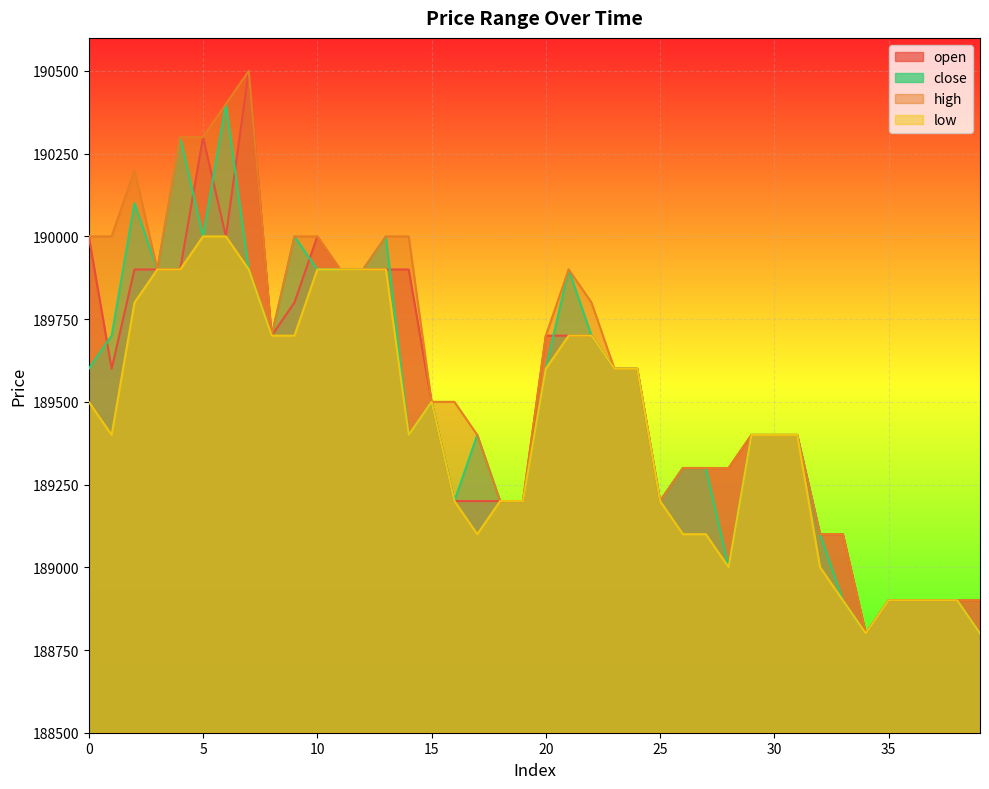

In open, how many points are lower than both neighbors (excluding endpoints)?

5